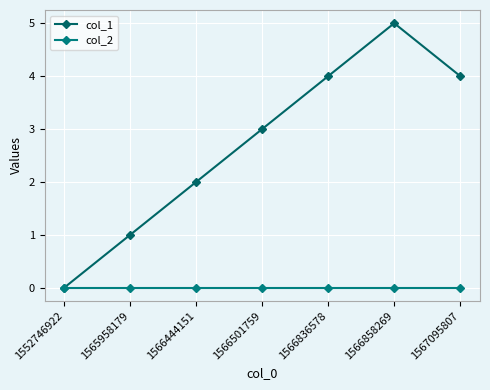

Rank the series by their average value, from highest to lowest.

col_1, col_2